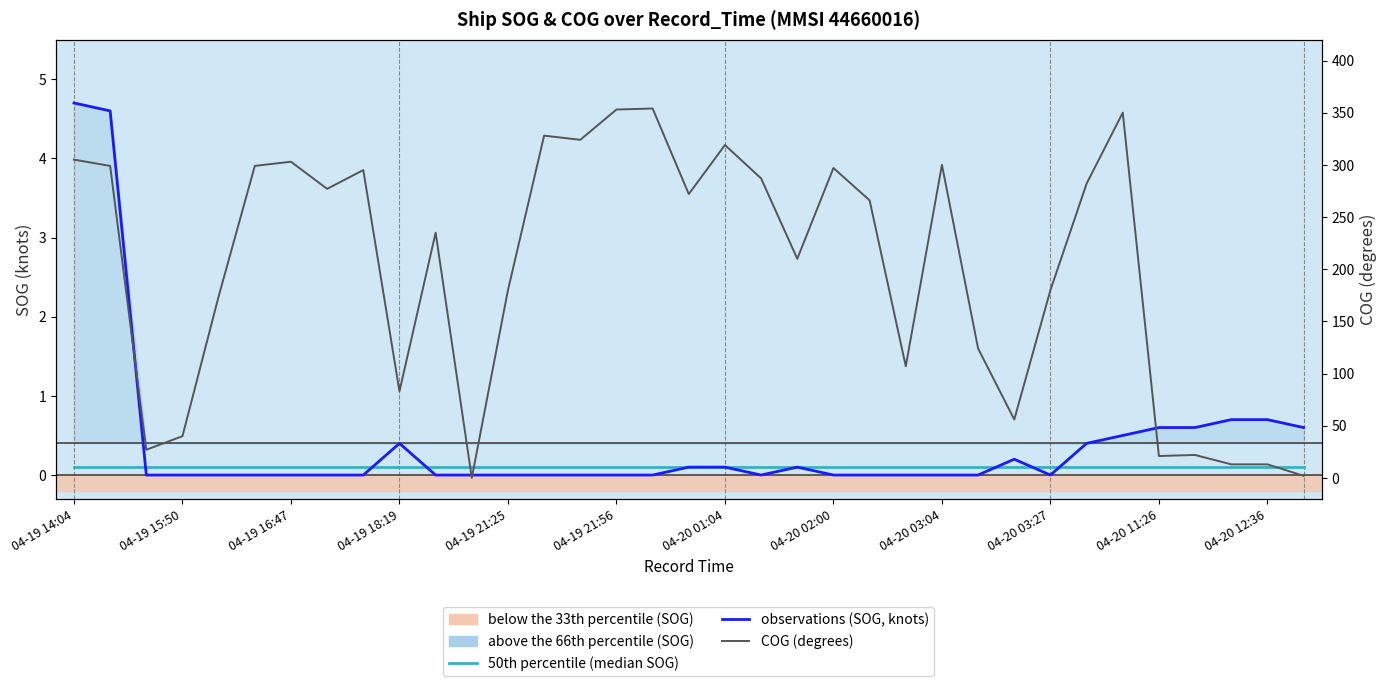

Which label corresponds to the smallest value in the chart?

04-19 16:47